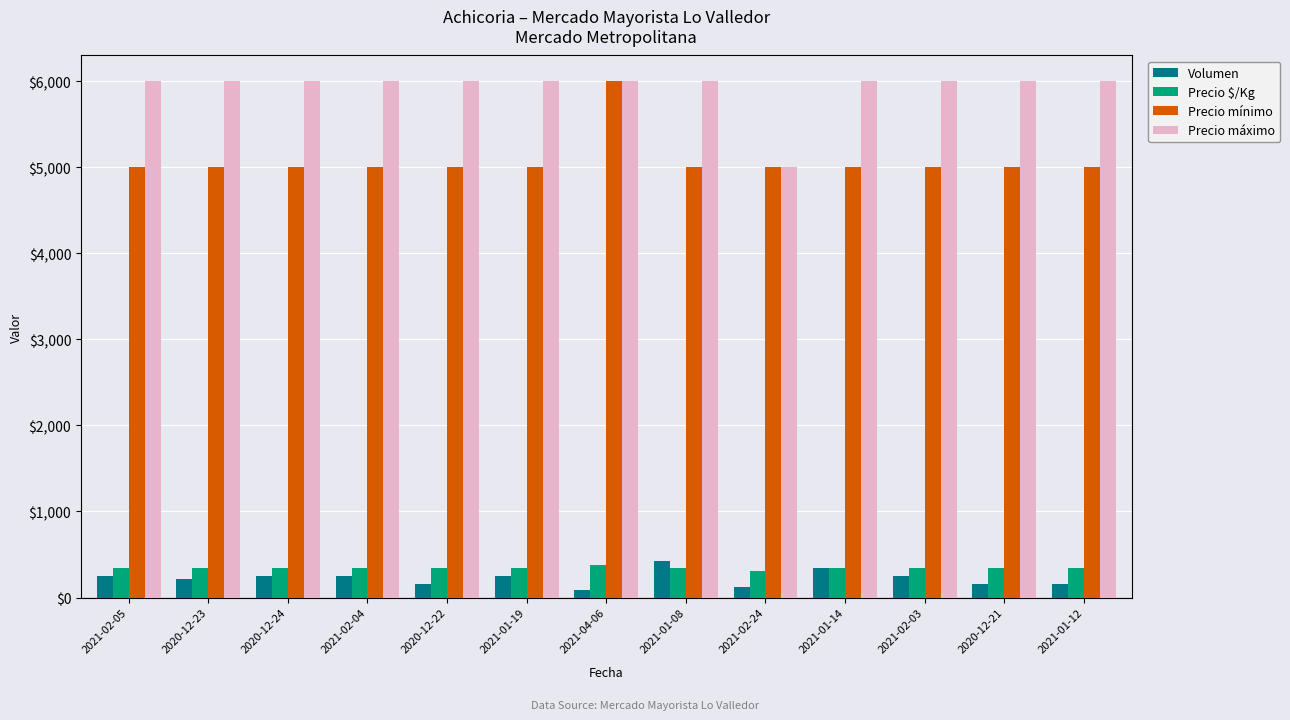

At which category is the sum across all series the highest?

2021-04-06